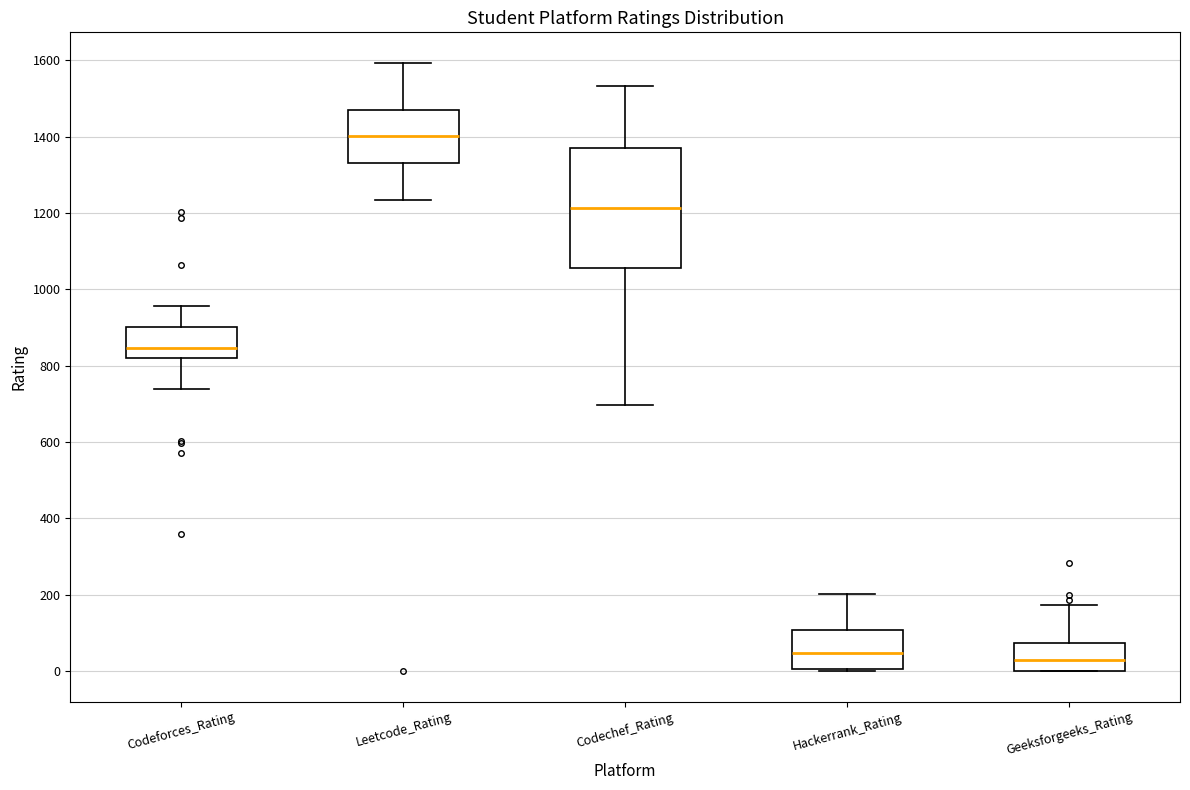

Comparing the boxes themselves (not the whiskers), which one is the tallest?

Codechef_Rating